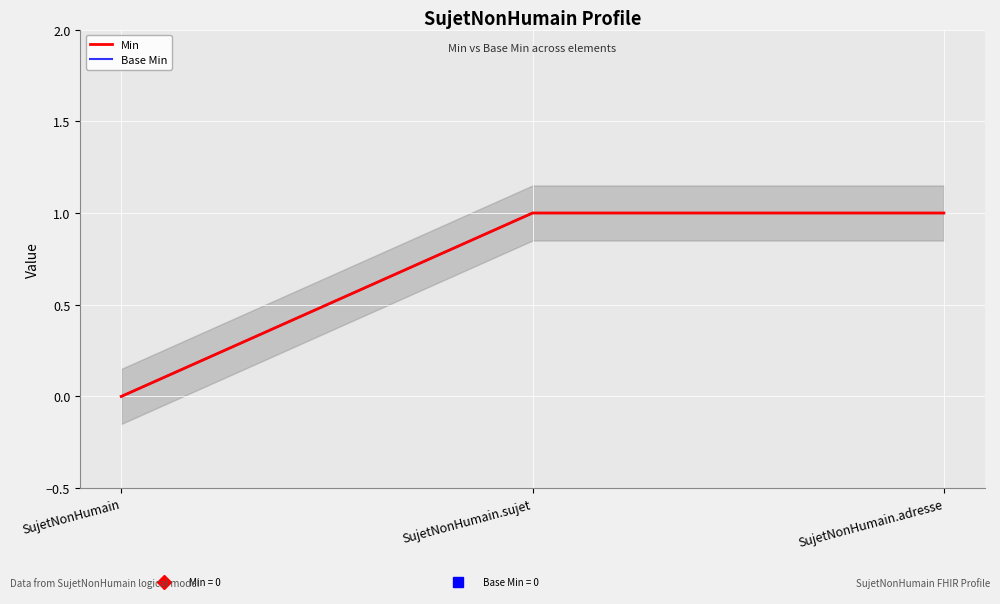

List the series in order of their peak value, lowest first.

Min, Base Min